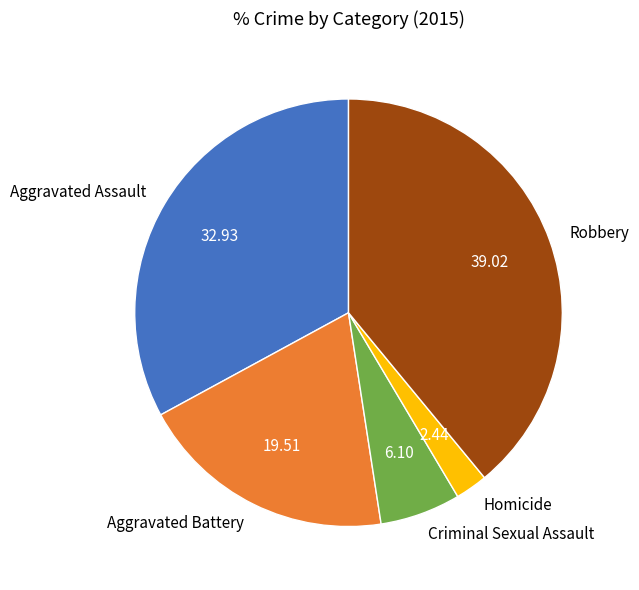

Does Criminal Sexual Assault represent more than half of the total?

No